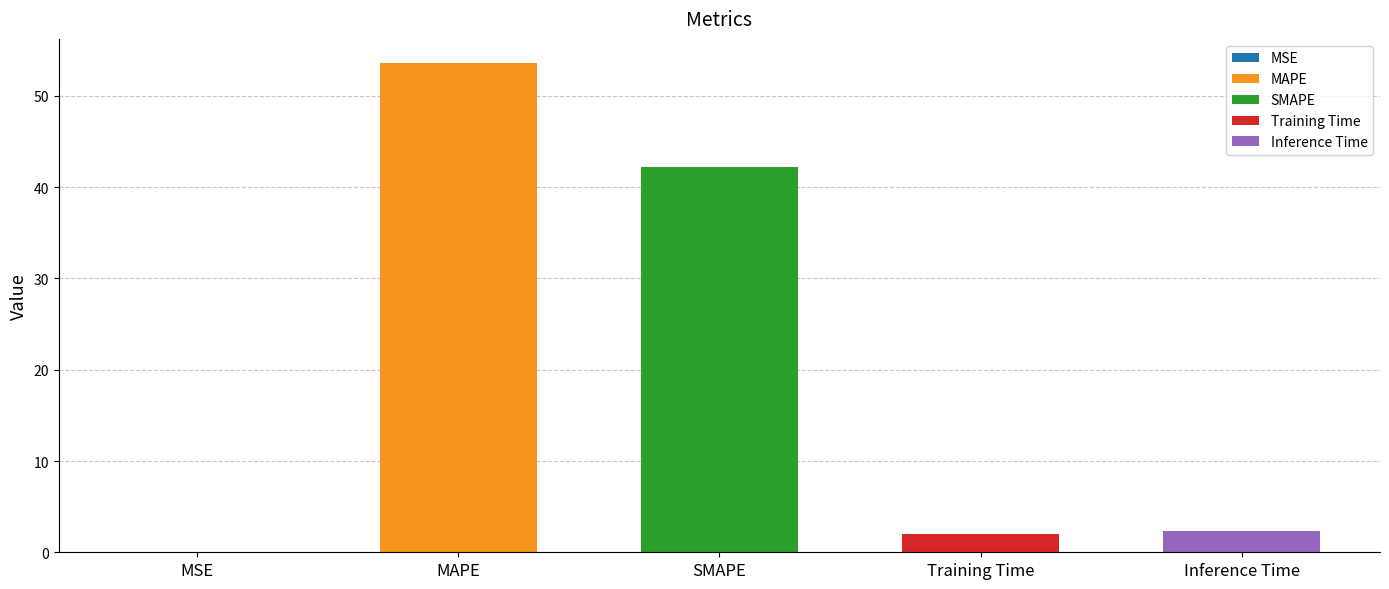

What is the change in value from MSE to SMAPE?

+42.2